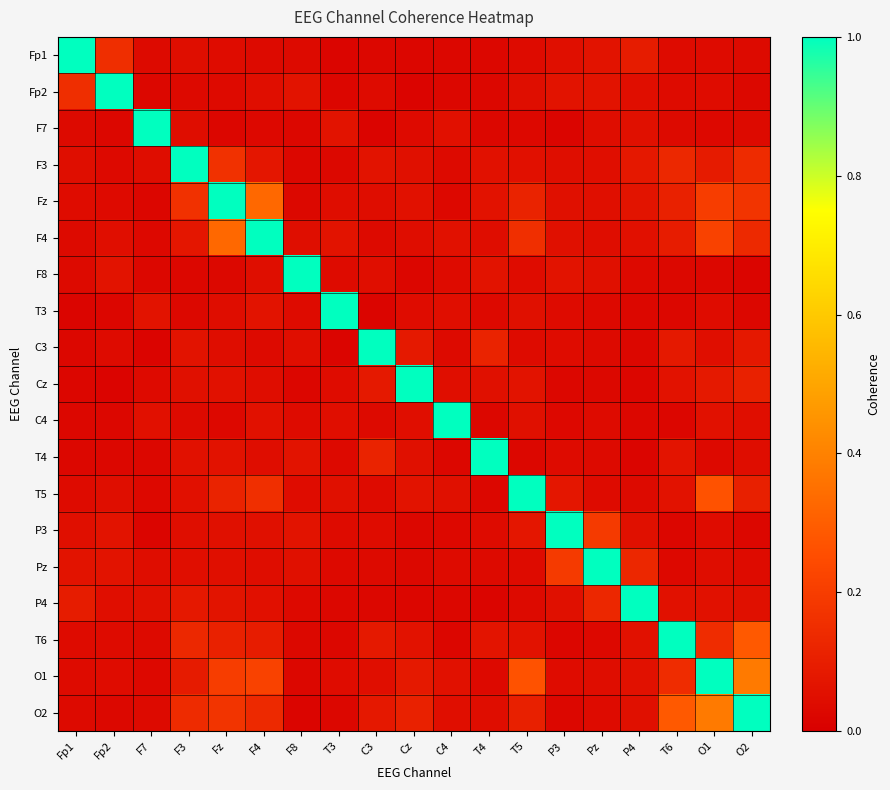

Which has a higher value, O2 or F4?

O2